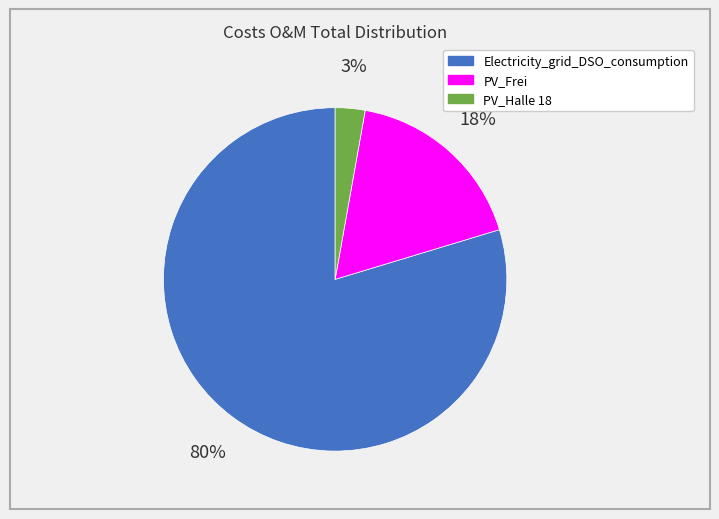

The PV_Halle 18 slice represents 3% of the pie. True or false?

True